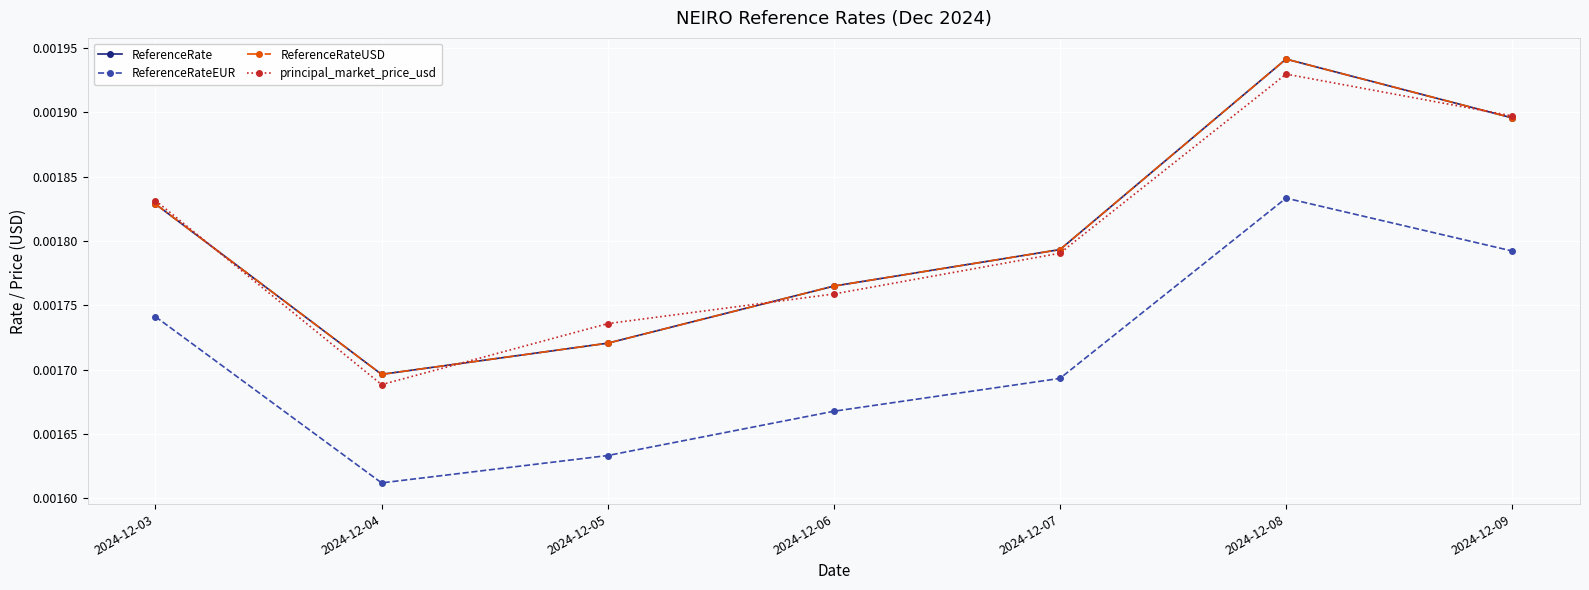

At which label does ReferenceRateEUR reach its minimum?

2024-12-04